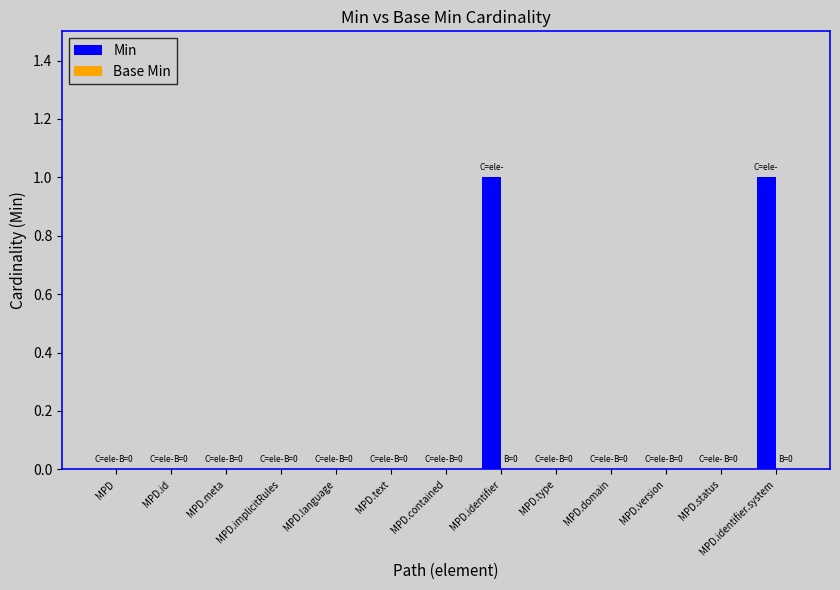

The value at MPD.id is 0. True or false?

True